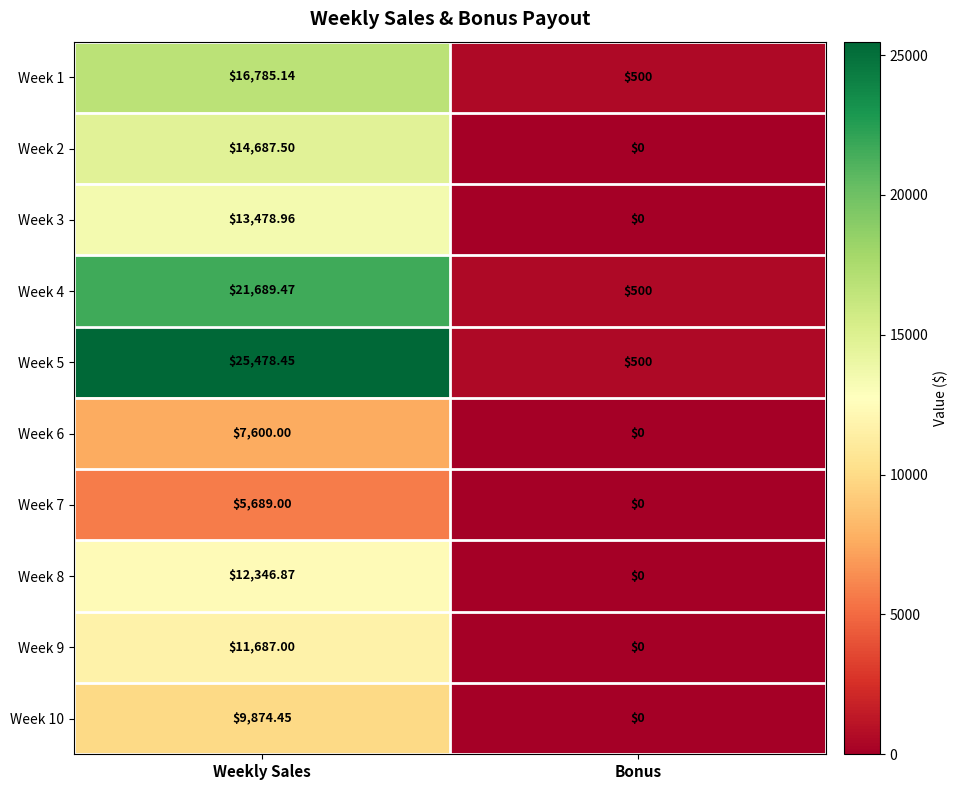

At how many categories does at least one series exceed 23323?

1